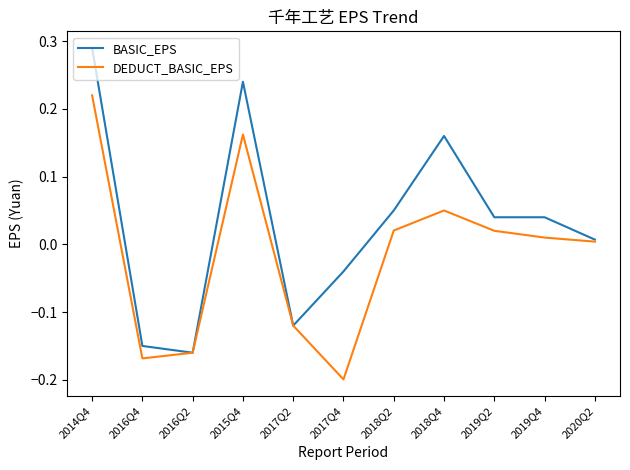

At how many categories does at least one series exceed 0?

7